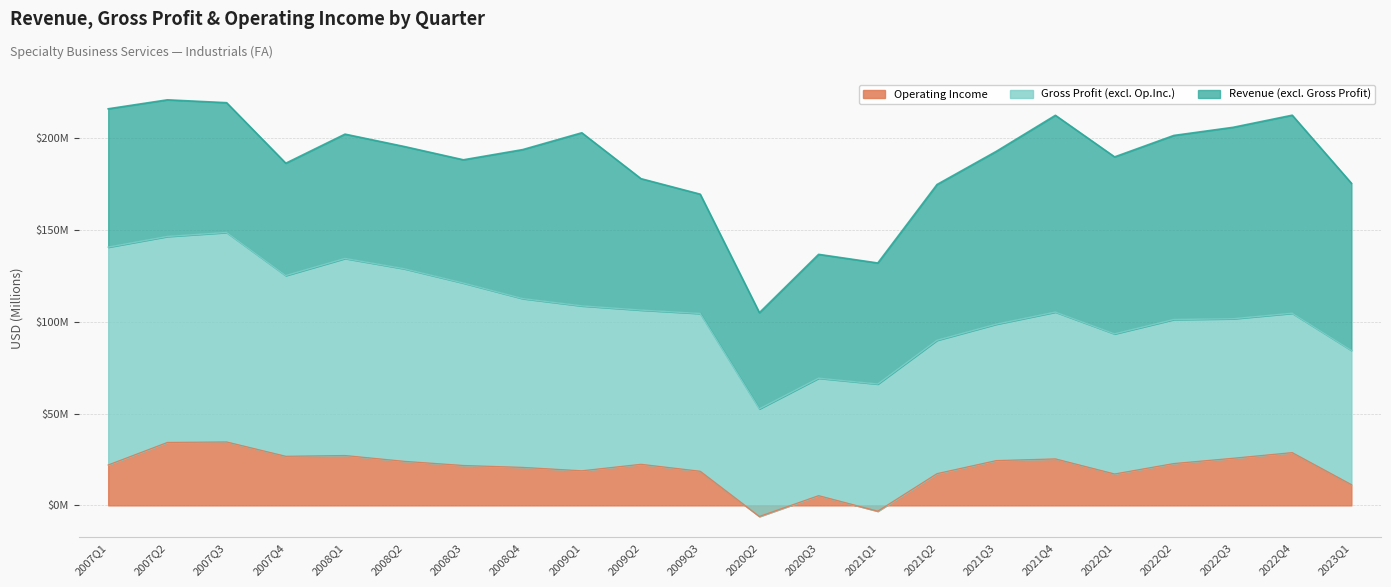

What is the label of the 11th point from the right?

2020Q2